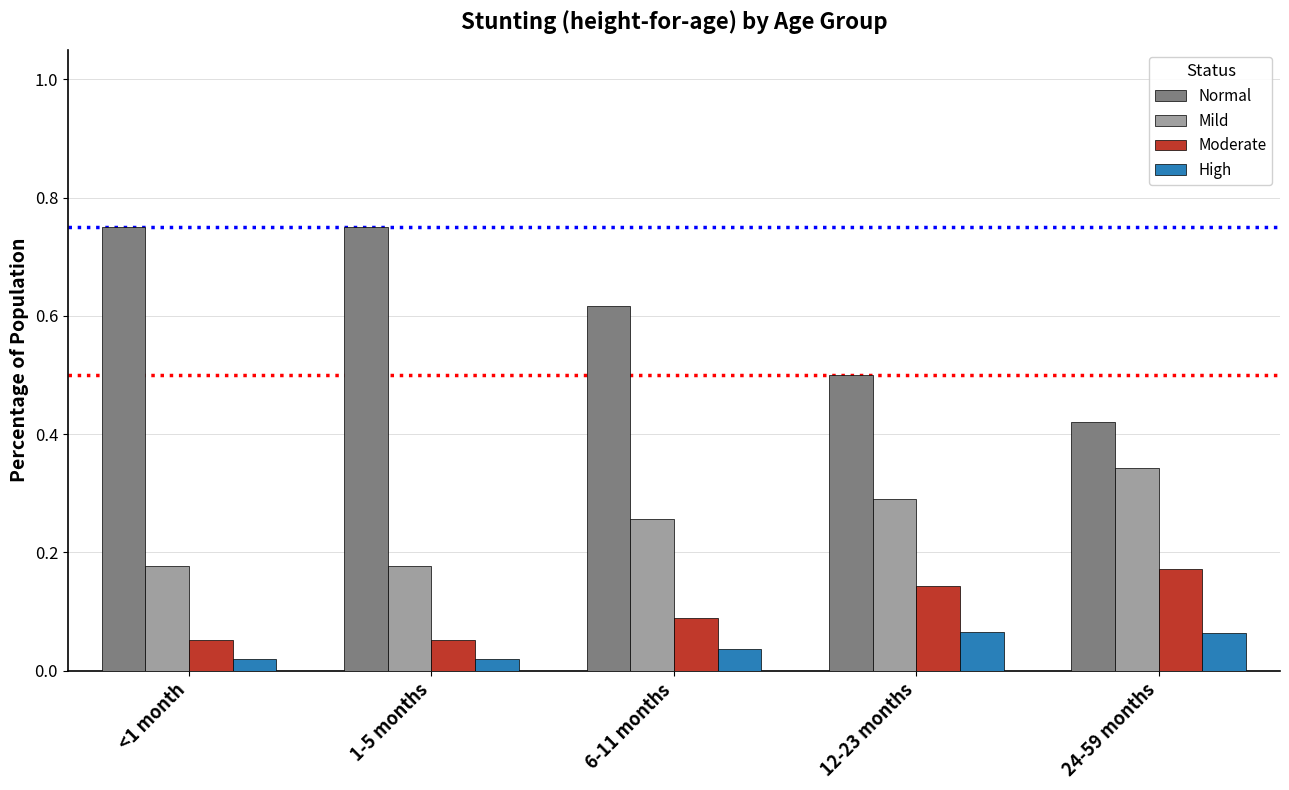

Which series changed the most between 1-5 months and 24-59 months?

Normal